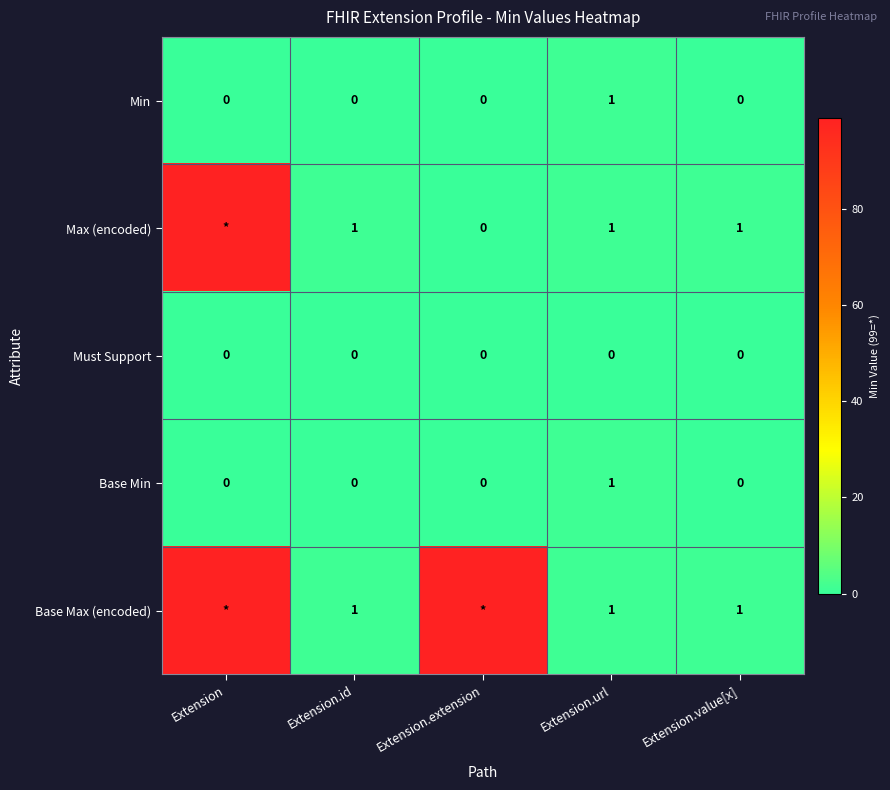

What is the difference between the highest and lowest values at Extension.url?

1